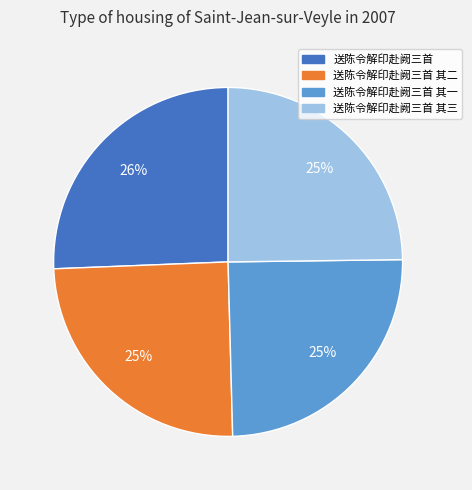

Count the number of slices in the pie.

4